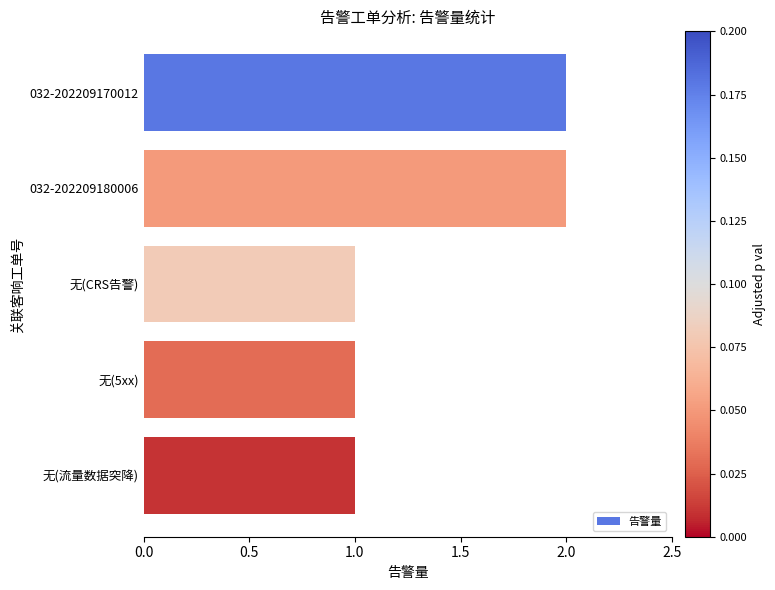

What is the difference between the maximum and minimum values?

1